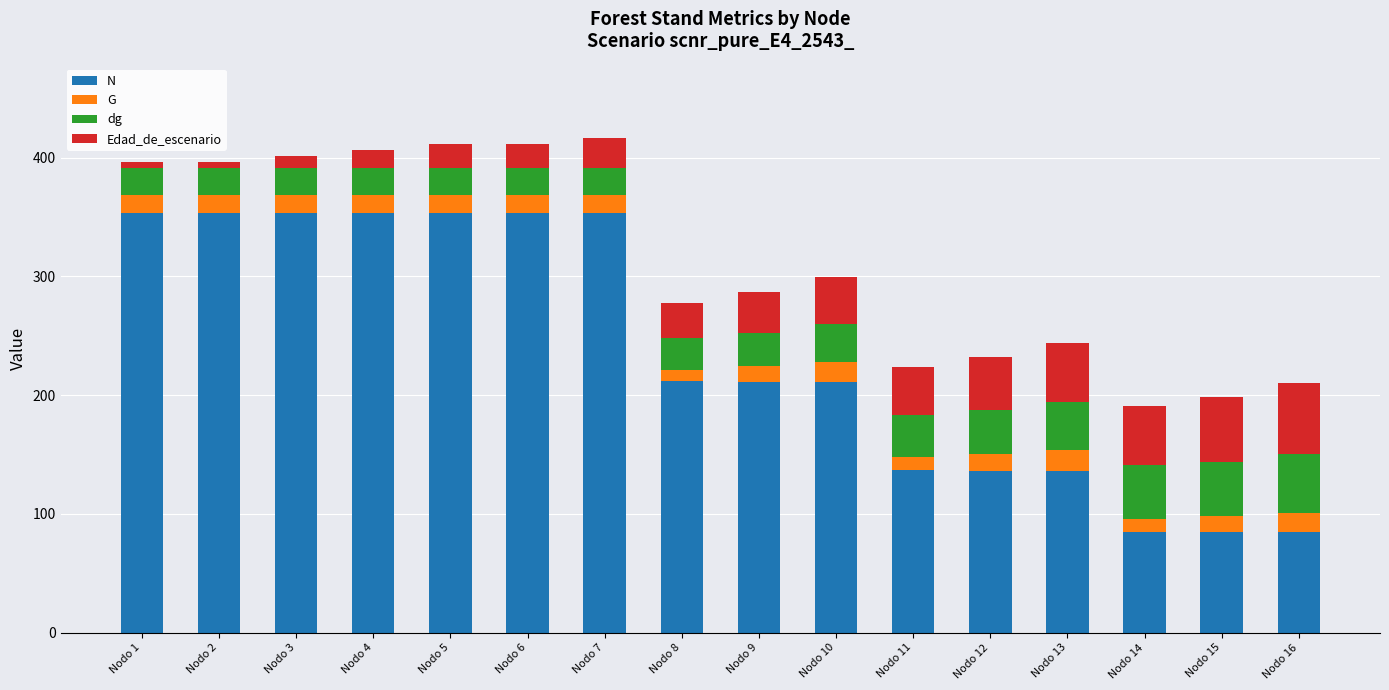

Between Nodo 13 and Nodo 15, which series saw the biggest shift?

N